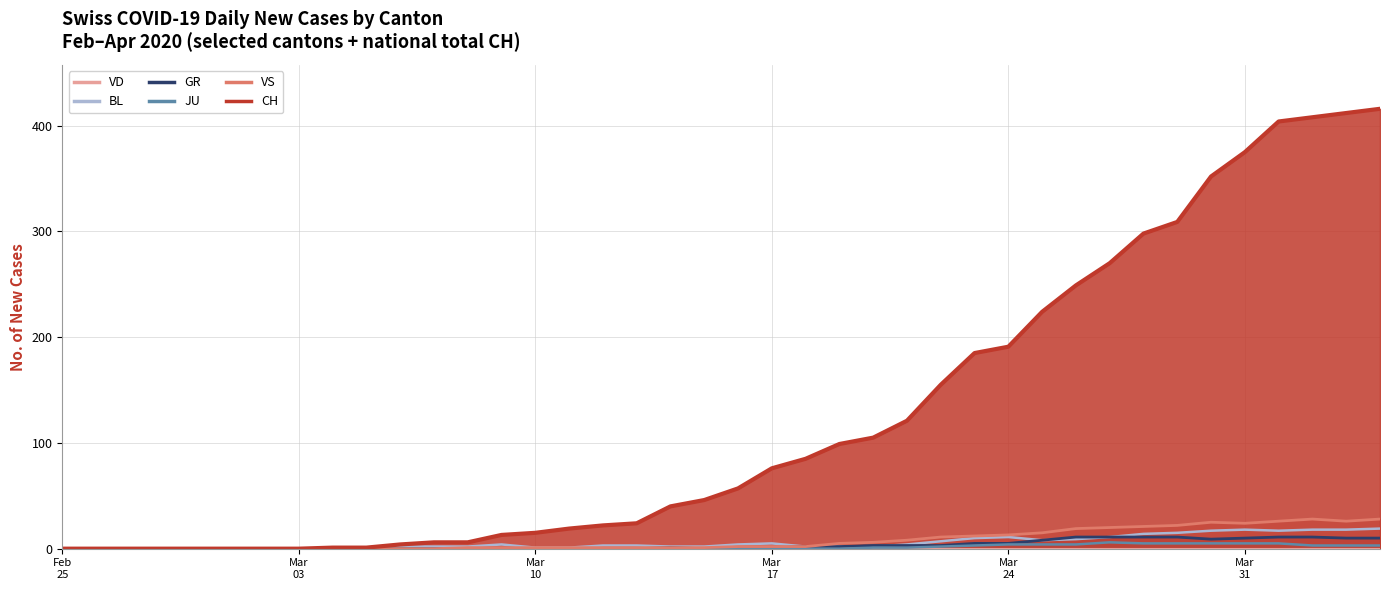

At which label does BL first exceed 3?

2020-03-09